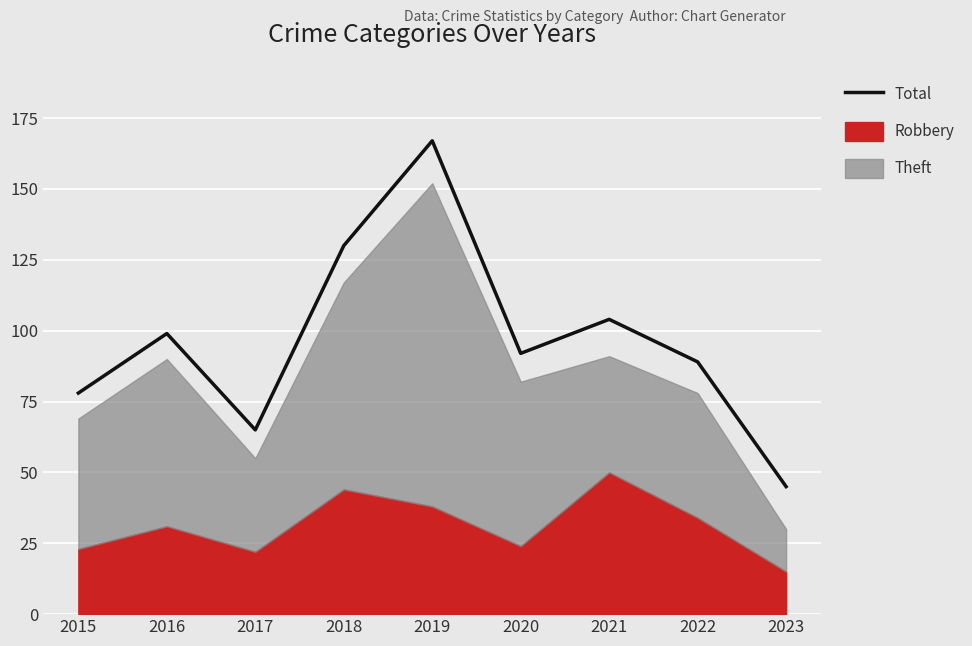

What is the difference between the values at 2015 and 2021?

26